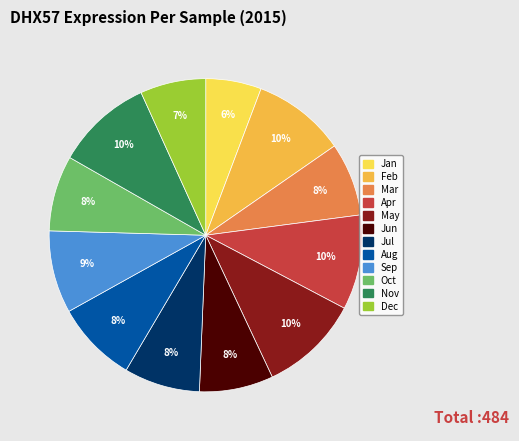

Is the sum of Mar and May greater than half?

No